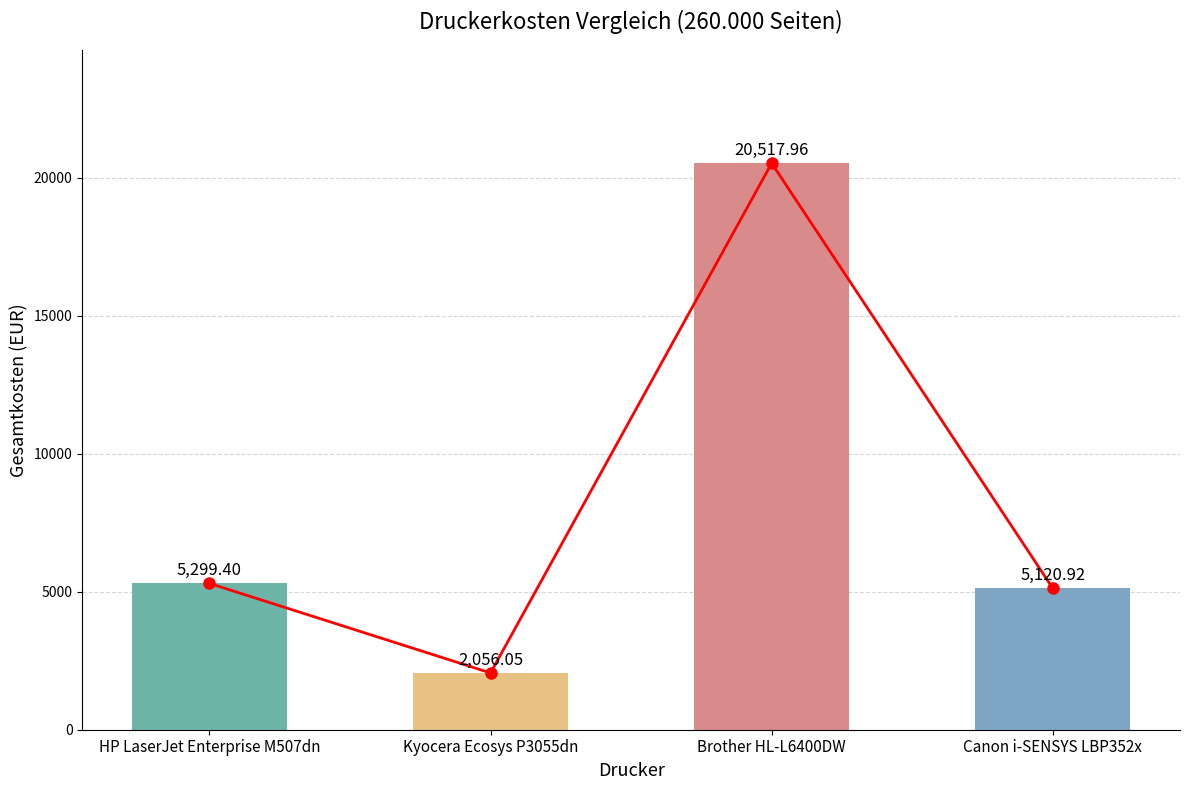

Reading right to left, list all the values displayed in this chart.

5120.9	20518.0	2056.1	5299.4